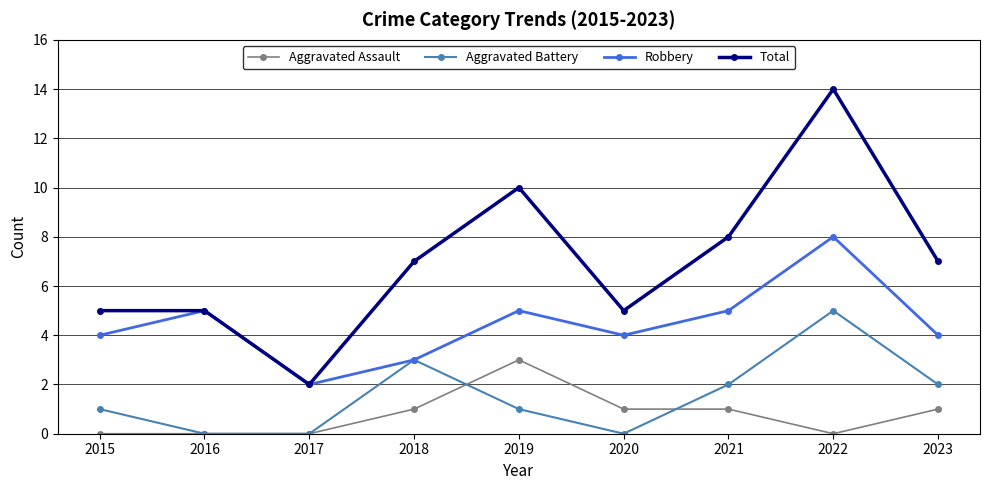

Reading left to right, what are all the values shown in this chart?

Aggravated Assault: 0	0	0	1	3	1	1	0	1
Aggravated Battery: 1	0	0	3	1	0	2	5	2
Robbery: 4	5	2	3	5	4	5	8	4
Total: 5	5	2	7	10	5	8	14	7